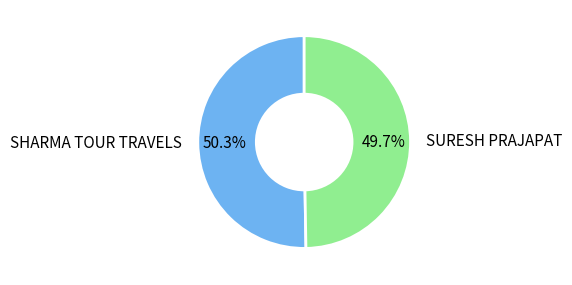

Does any single category account for the majority?

Yes